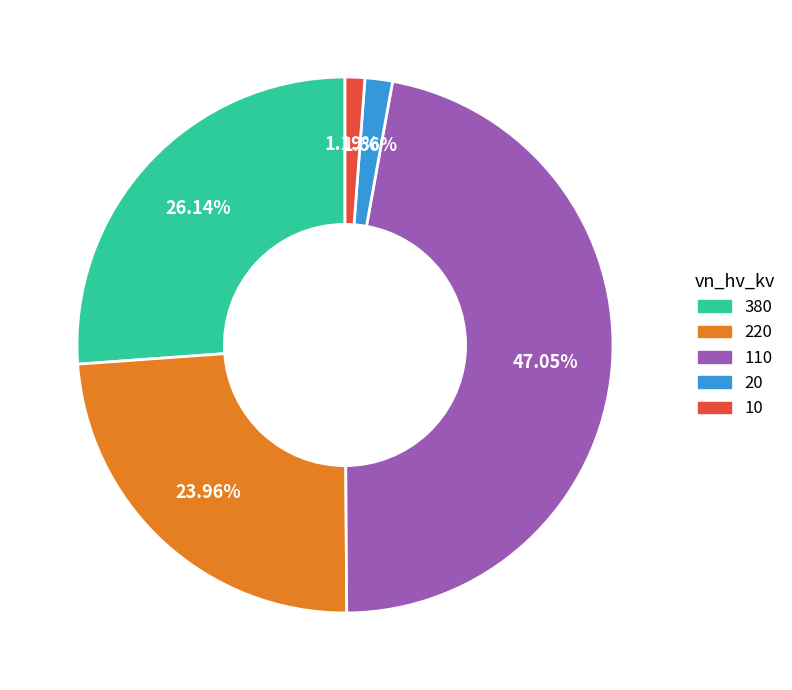

Do 20 and 110 together represent more than half of the pie?

No